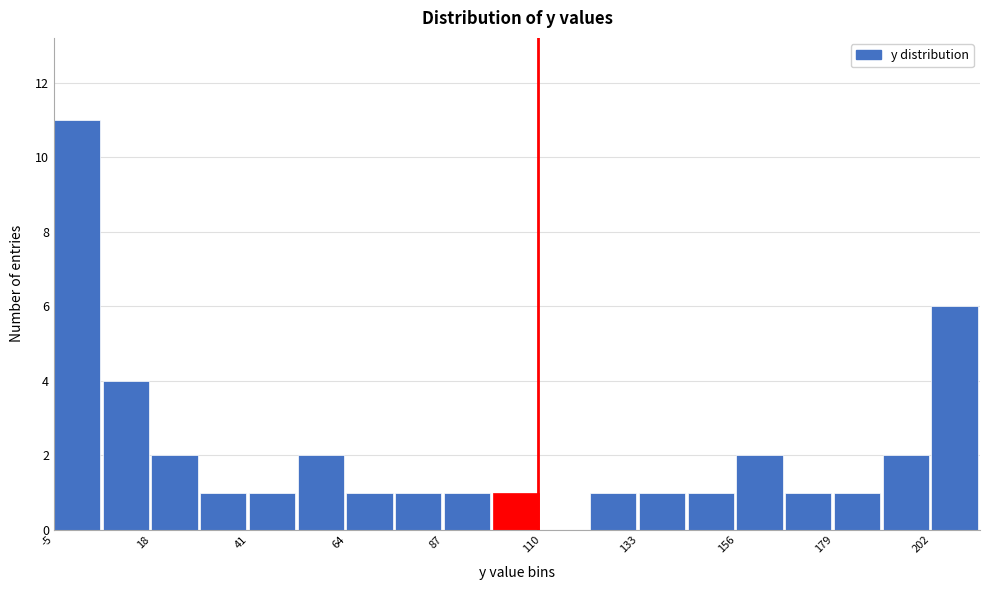

Around what value on the x-axis is the tallest bar? Give the approximate position of its centre, as read against the axis.

0